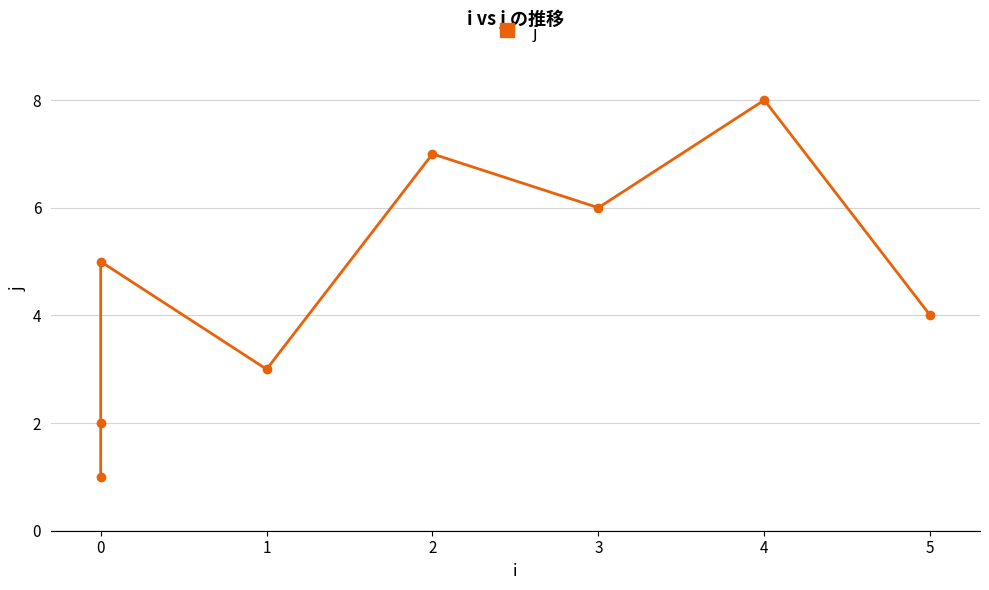

How many distinct data groups are displayed?

1